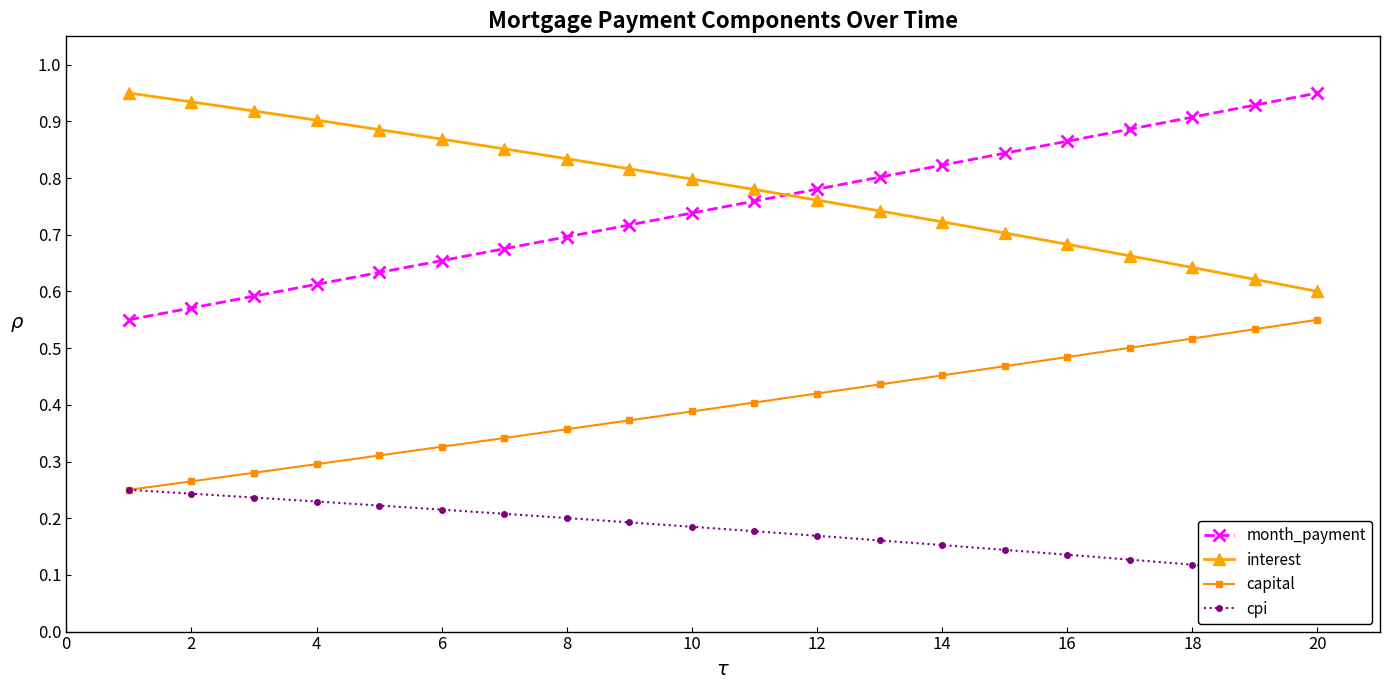

What is the maximum value shown in the chart?

1.0